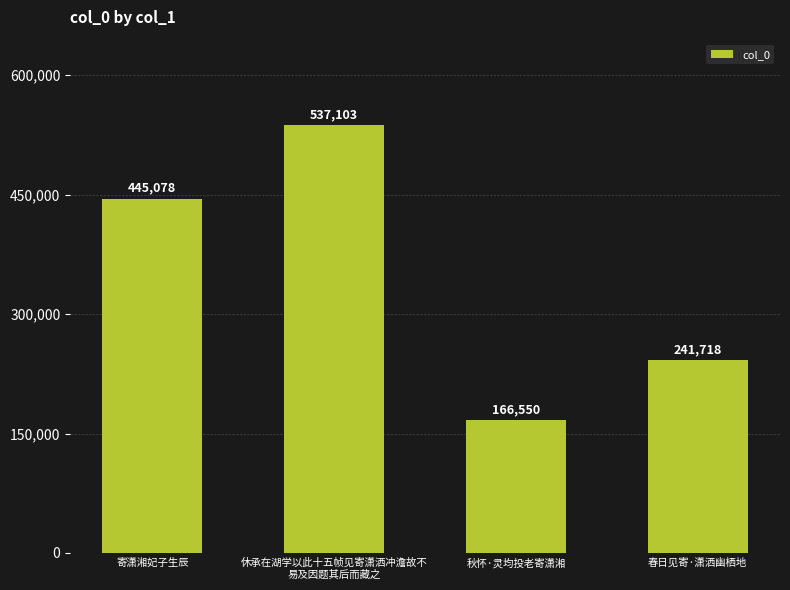

How many series are shown in this chart?

1